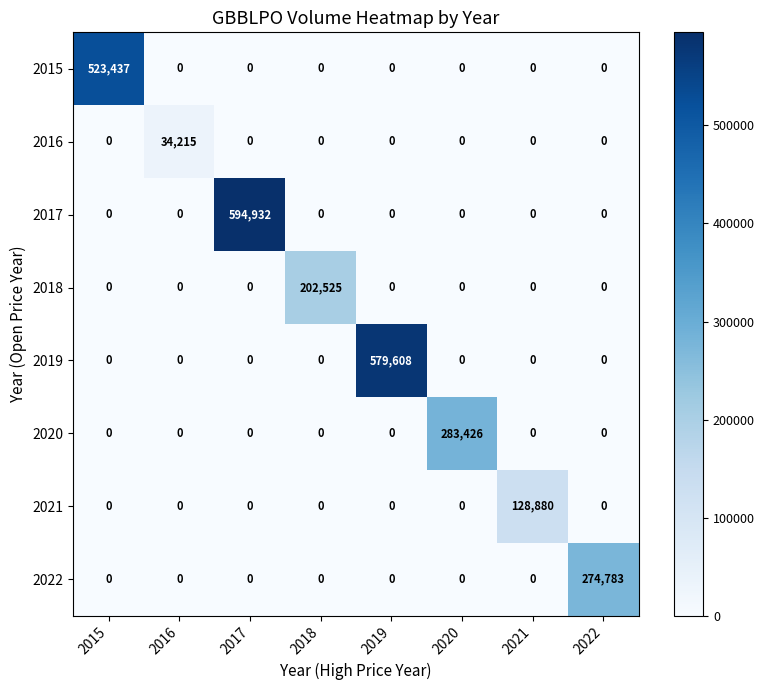

At which category does the chart reach its peak across all series?

2017